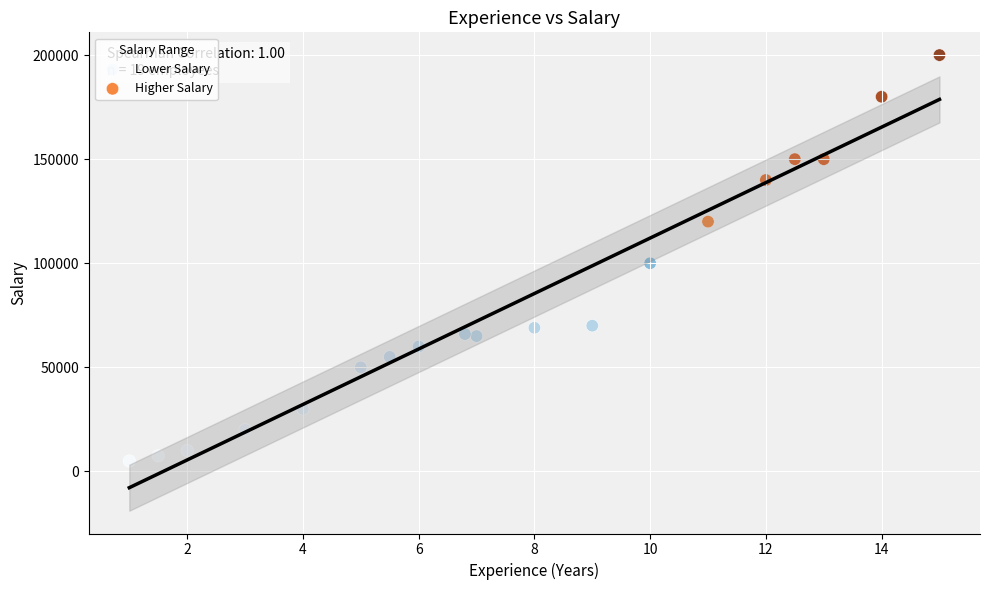

Which series reaches the minimum Y coordinate?

Lower Salary